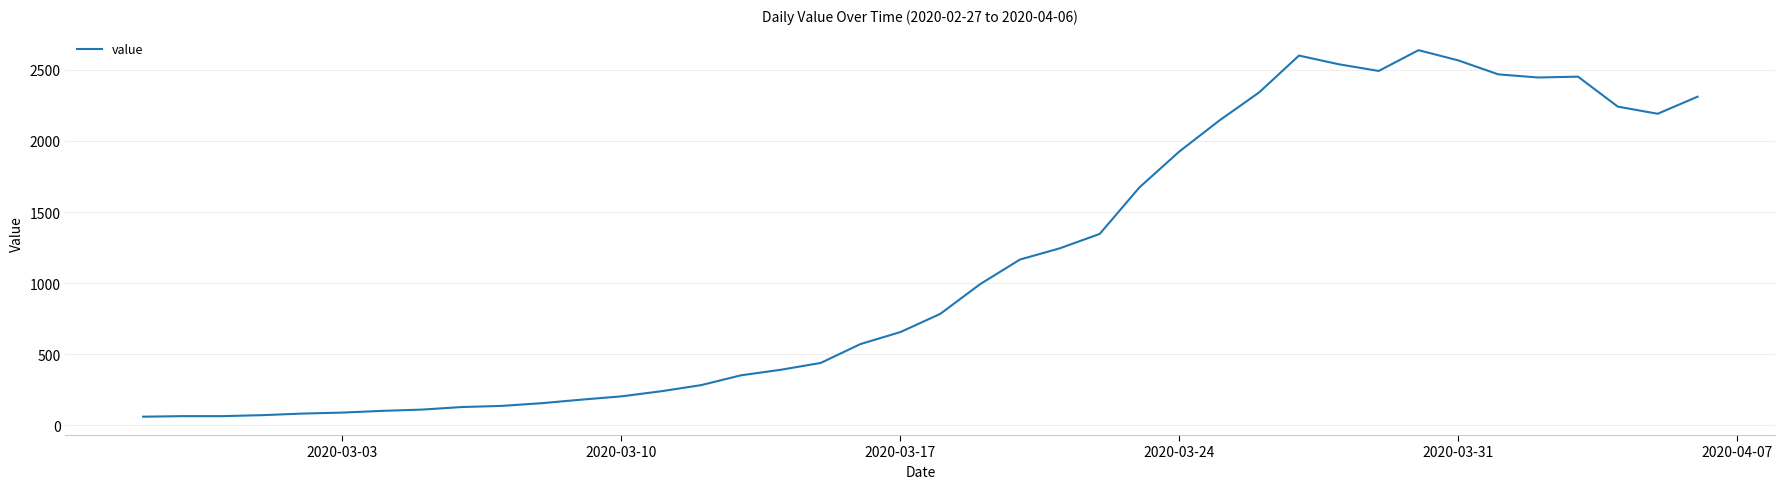

What is the minimum value shown in the chart?

61